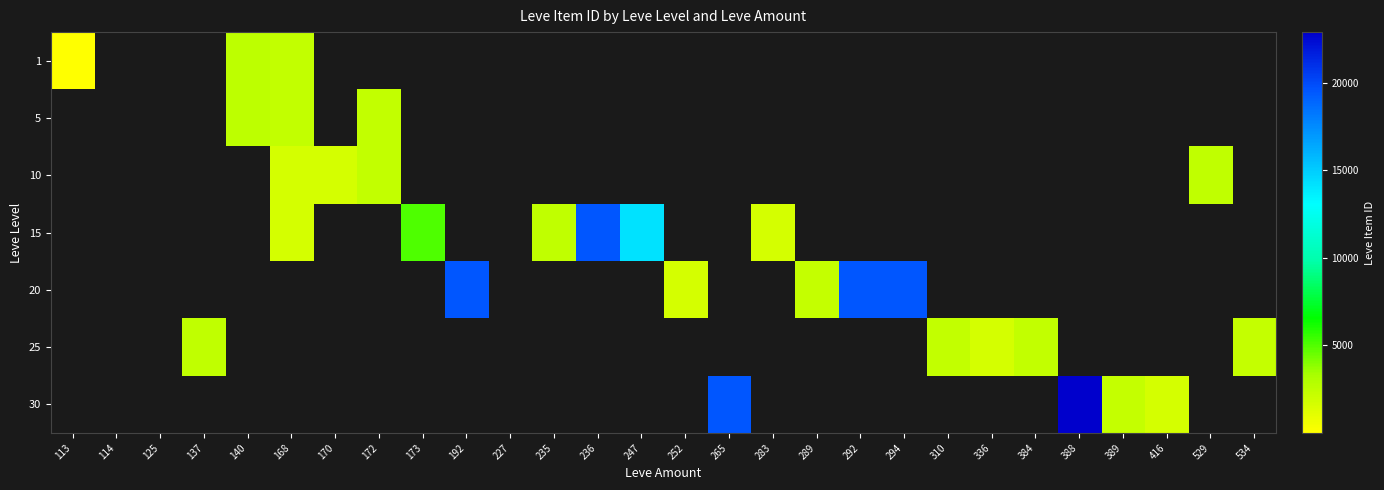

At how many categories does at least one series exceed 16636?

6